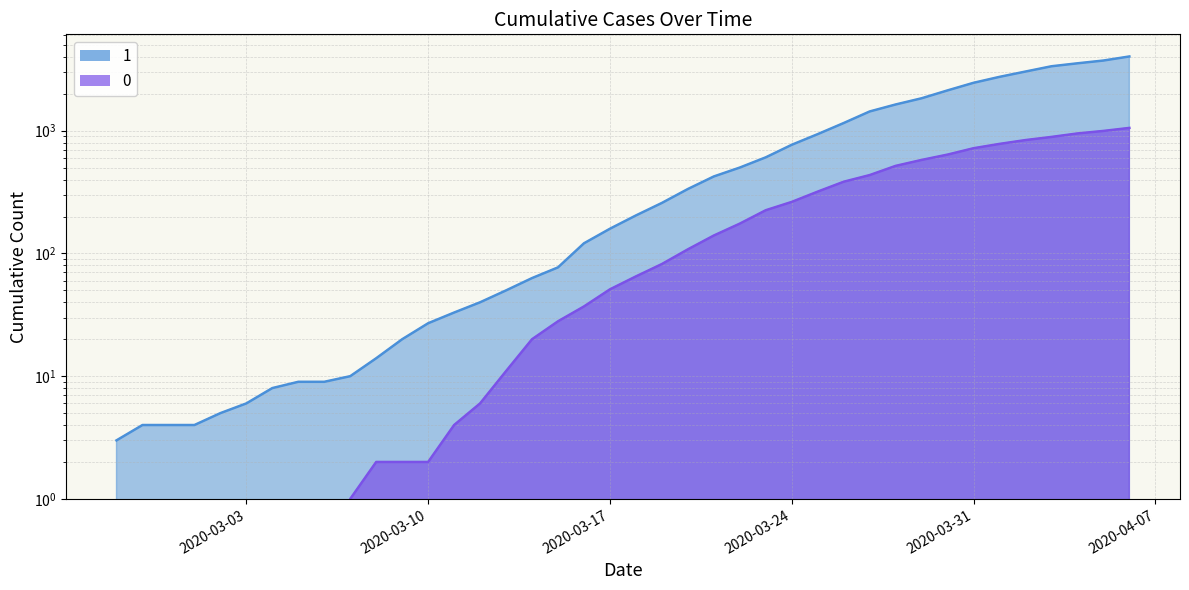

What is the highest value of the 1 series?

4028